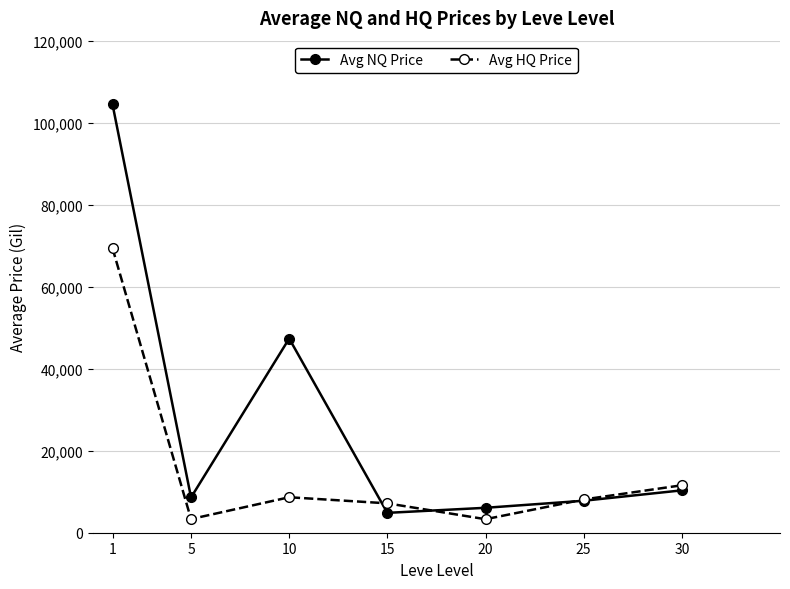

In Avg NQ Price, how many points are higher than both neighbors (excluding endpoints)?

1